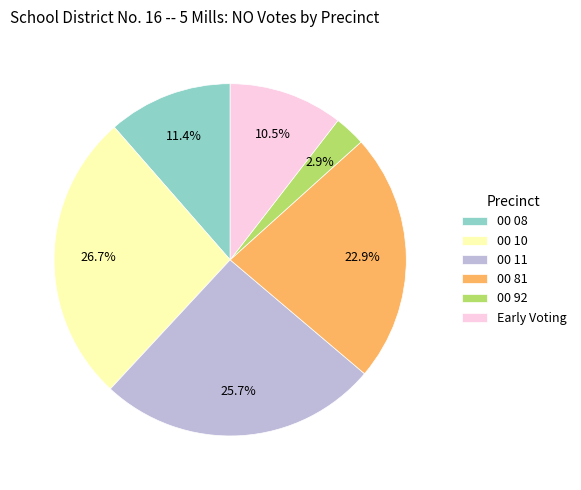

How many segments does this pie chart have?

6